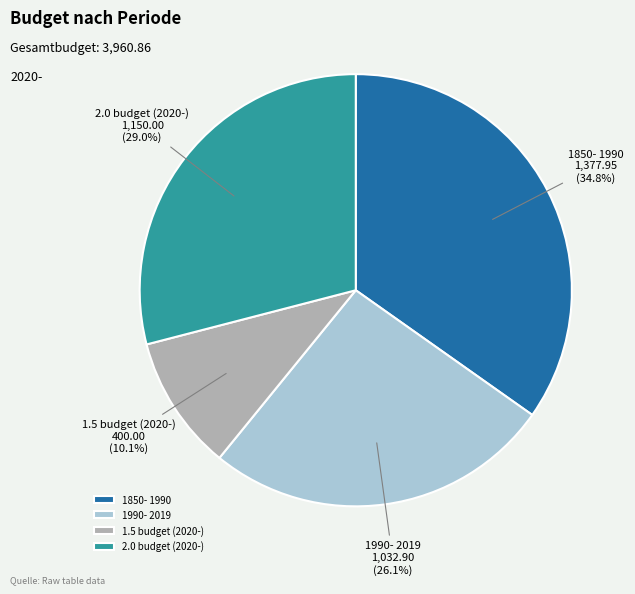

True or false: 2.0 budget (2020-) accounts for 19% of the total.

False